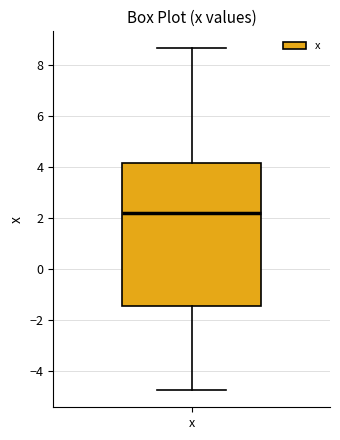

Transcribe this box plot: give where the median line is, the range the box spans, and where the two whiskers end, as read against the y-axis. The values are not printed on the chart, so give them approximately, as read against the axis.

median 2.2, box -1.4 to 4.2, whiskers -4.8 to 8.6